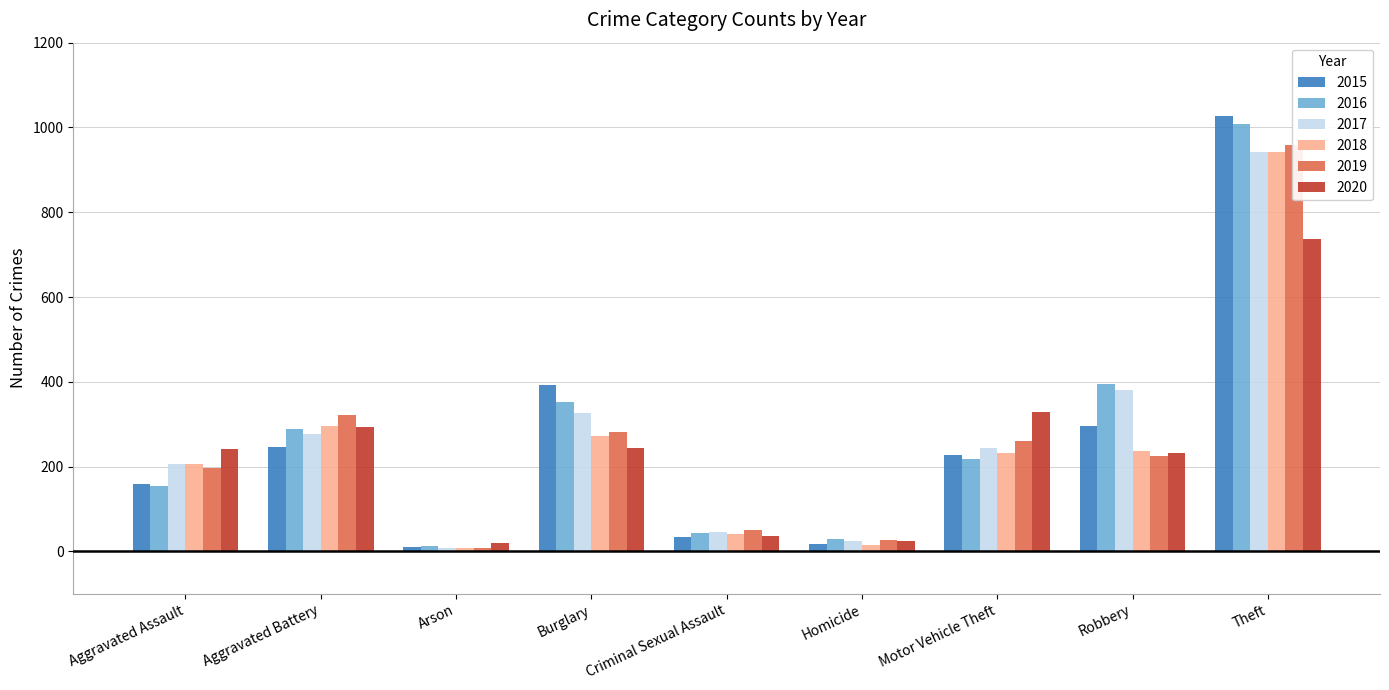

At Burglary, list the series in order from largest to smallest.

2015, 2016, 2017, 2019, 2018, 2020